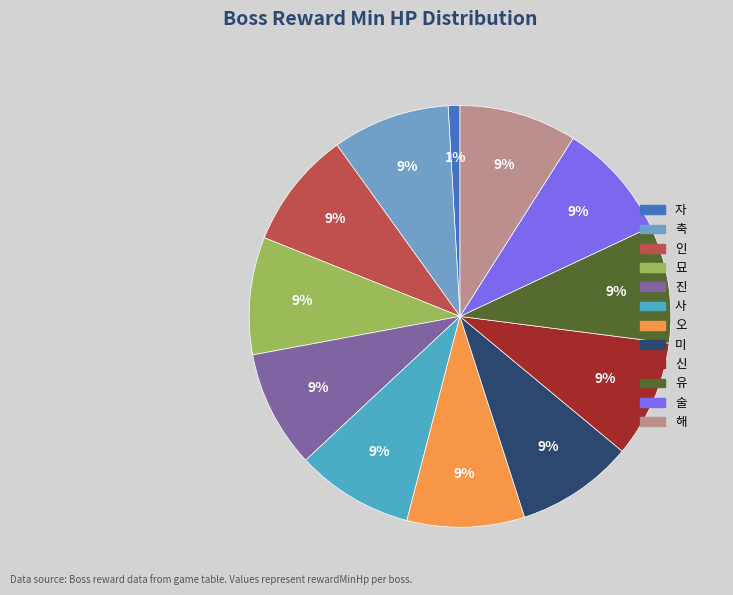

The 신 slice represents 9% of the pie. True or false?

True